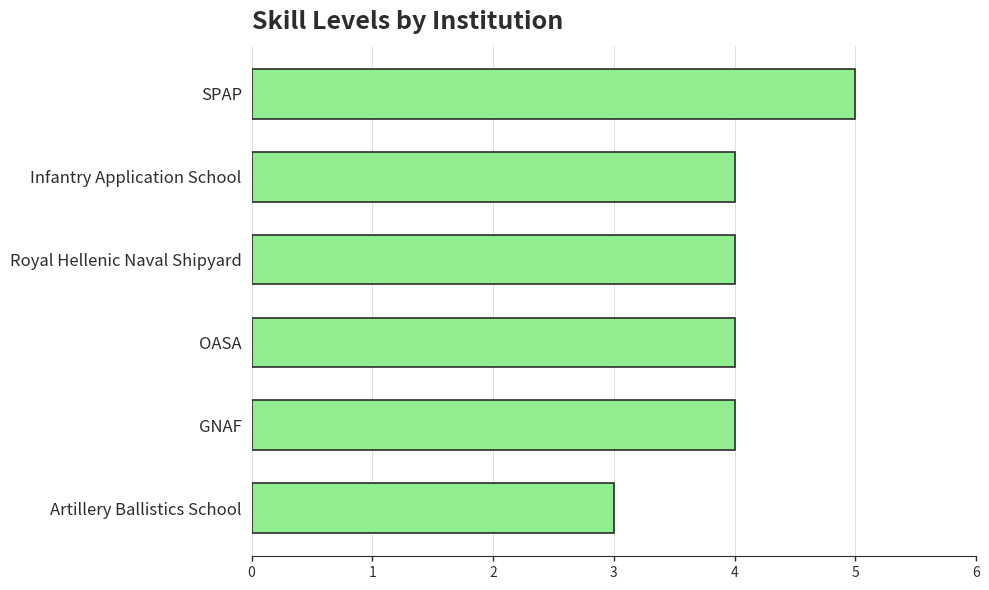

How many categories are shown in the chart?

6